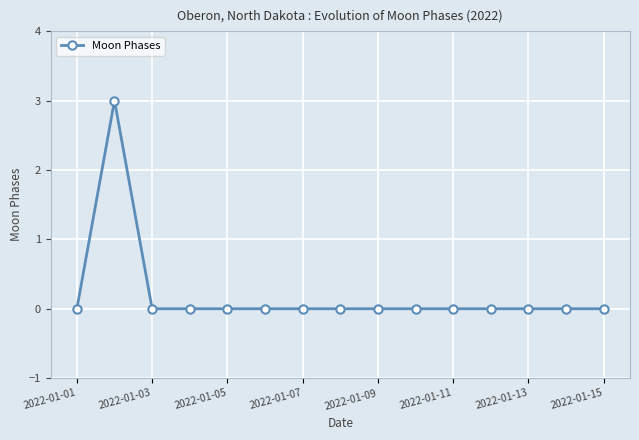

What is the greatest value displayed?

3